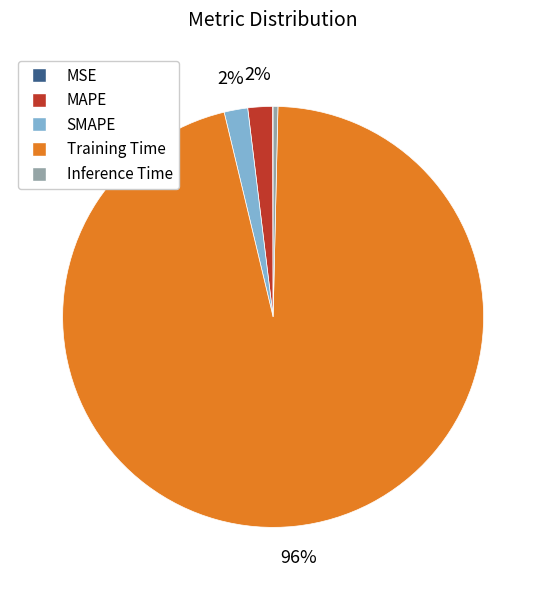

To the nearest percent, what is the difference between the largest and smallest slice percentages?

96%